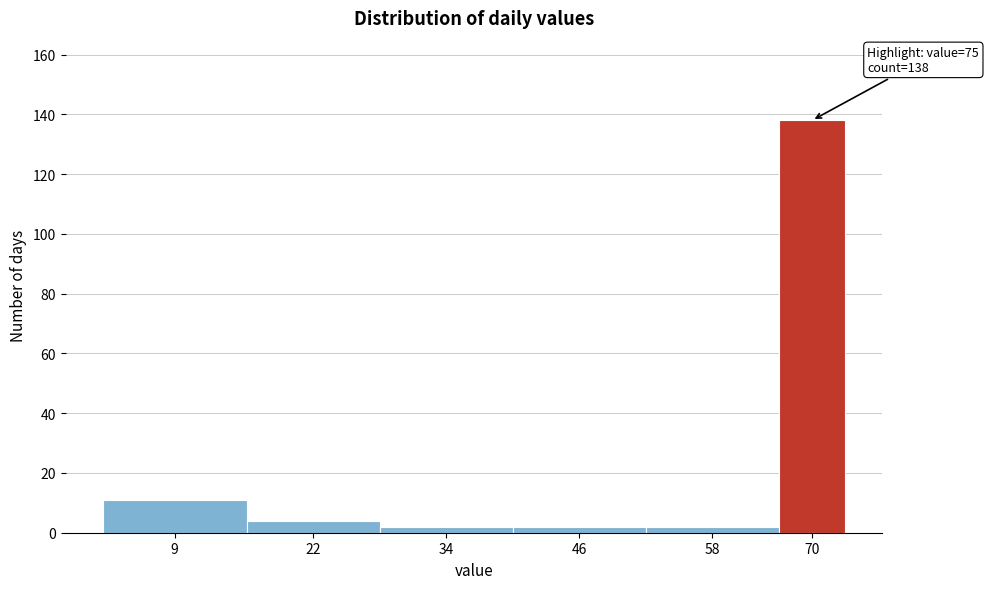

Reading left to right, transcribe all the data shown in this chart.

9=11	22=4	34=2	46=2	58=2	70=138